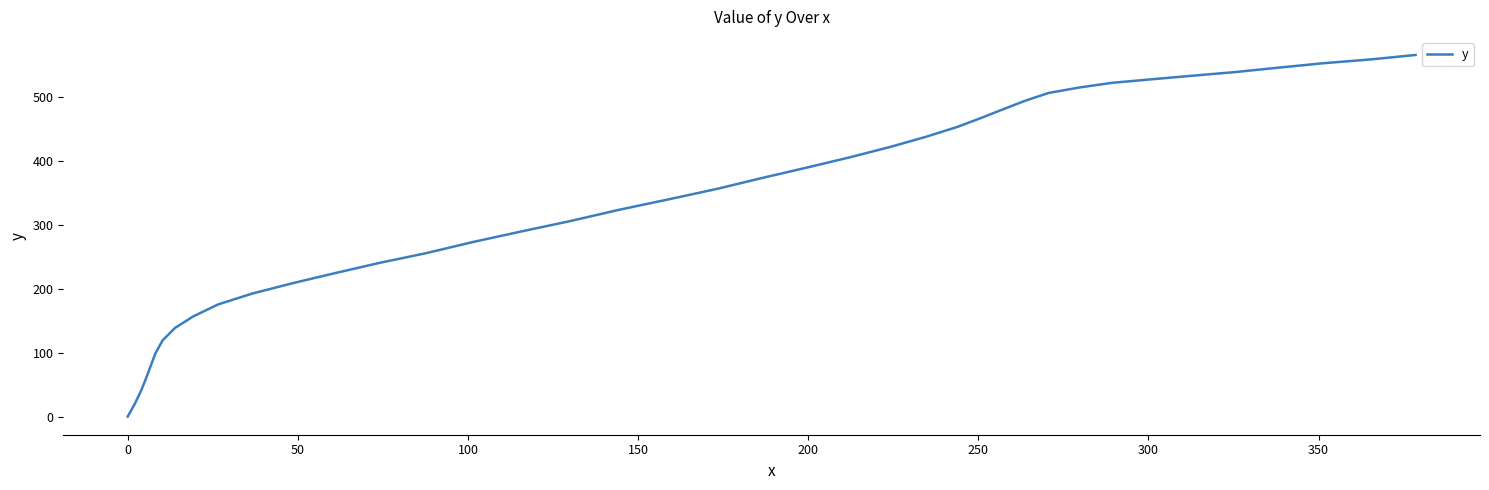

Is this an area chart (filled region under the line)?

No